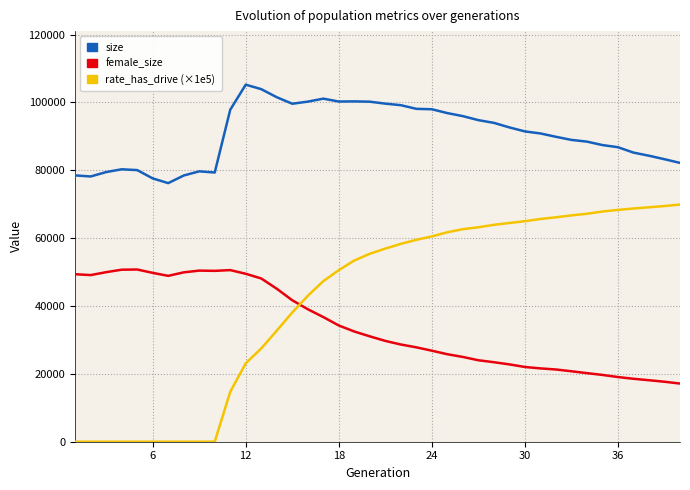

Is this an area chart (filled region under the line)?

No